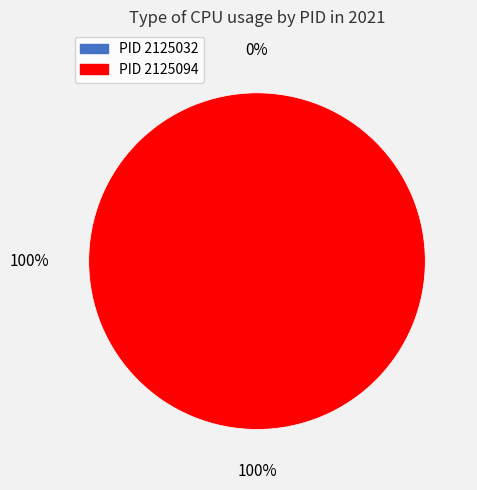

To the nearest percent, what percentage of the pie is 2125094?

100%